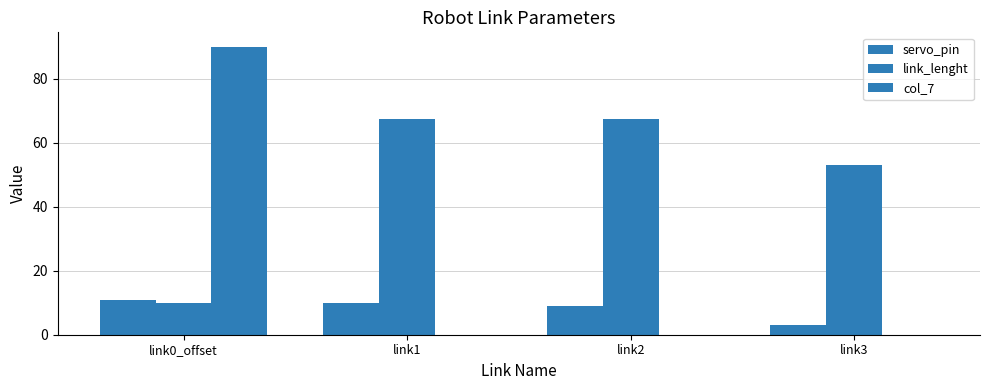

Does the chart contain stacked bars?

No